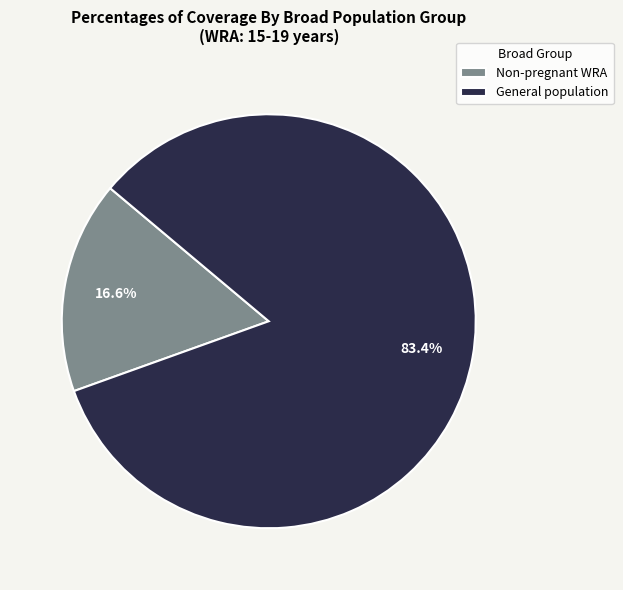

Which category has the biggest portion of the pie?

General population